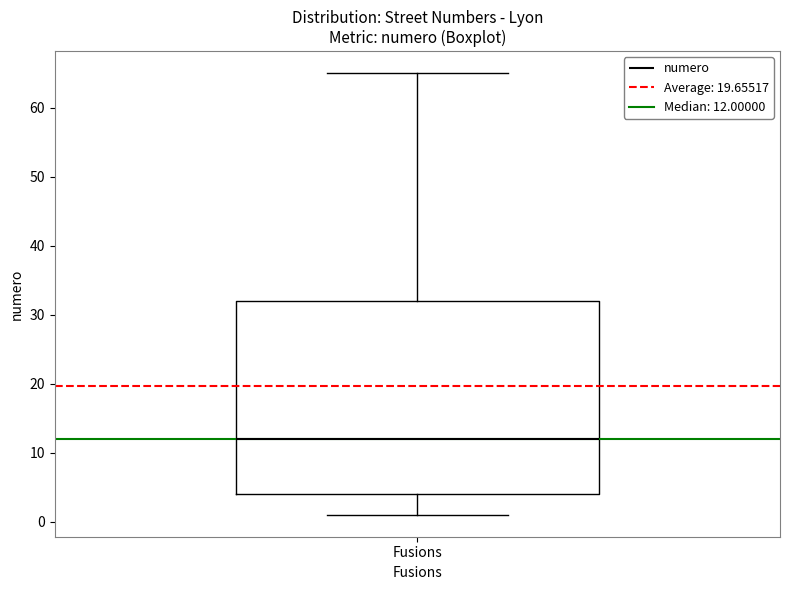

Where is the lower edge of the box for Fusions on the y-axis? The values are not printed on the chart, so give them approximately, as read against the axis.

4